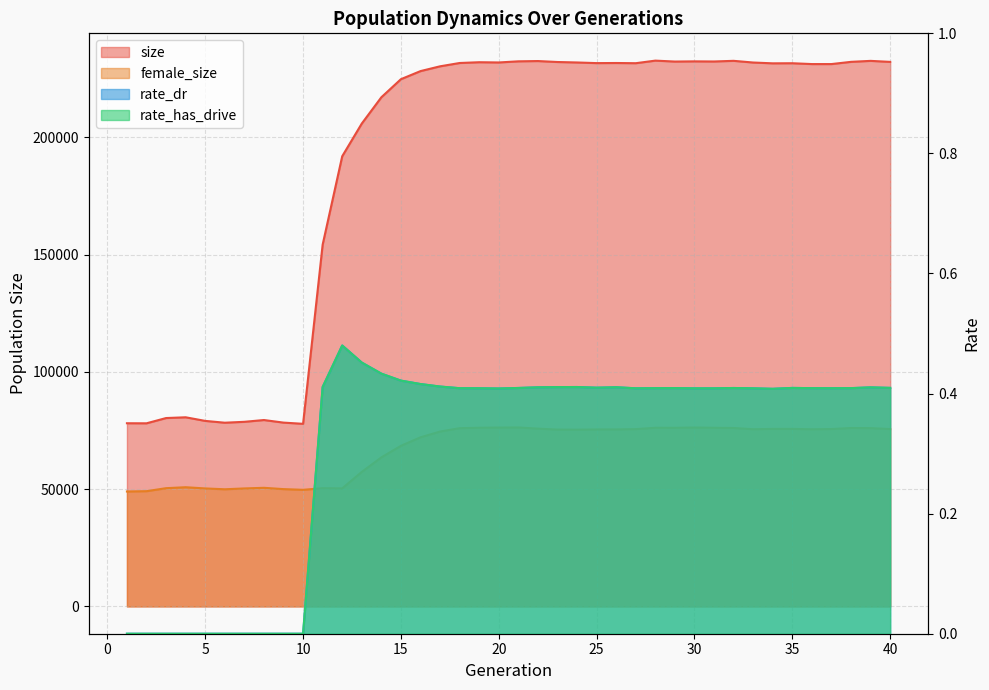

Between 31 and 7, which is larger?

31